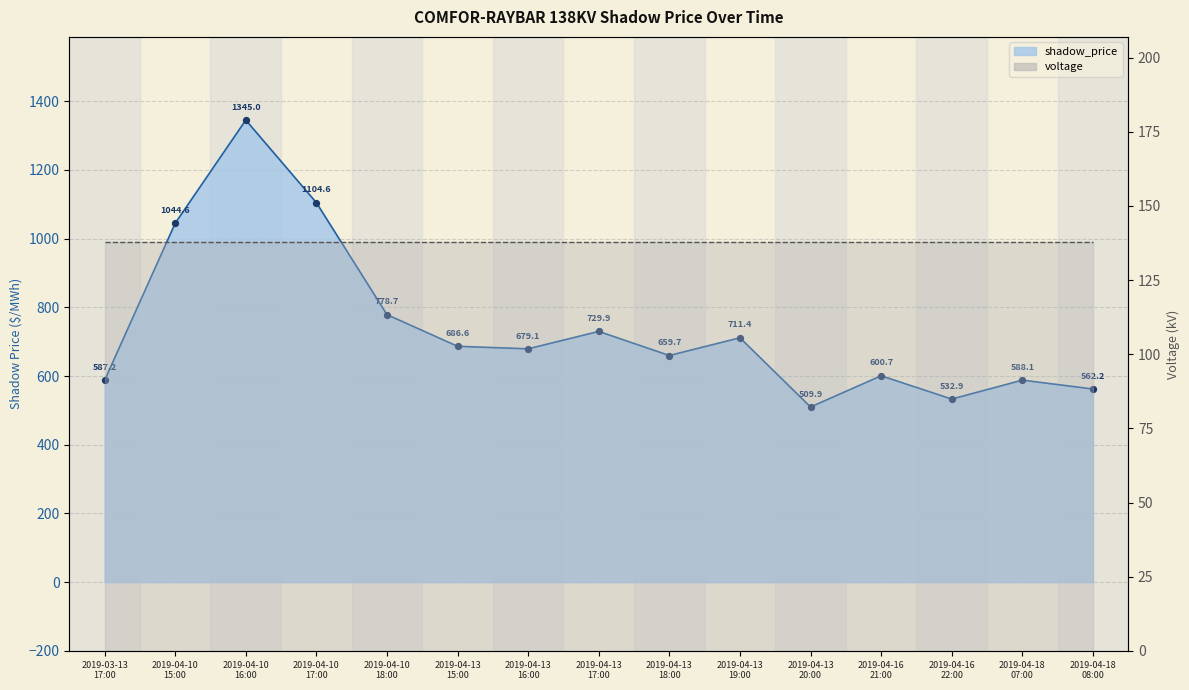

Approximately how many times larger is the value at 2019-04-13 16:00 compared to 2019-04-18 08:00?

1.2